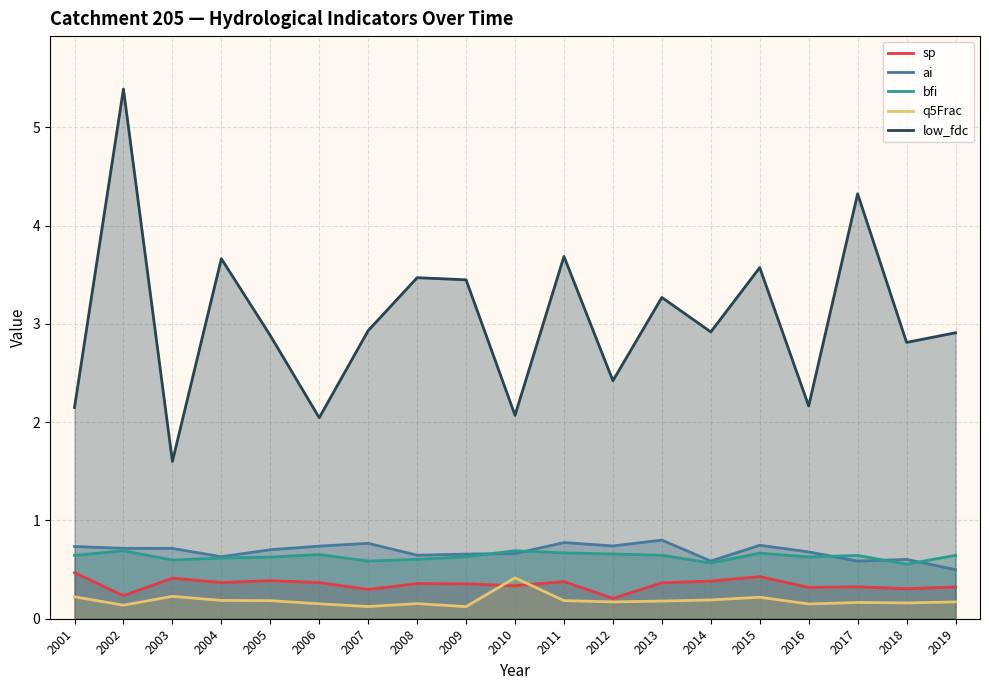

What is the sum of the sp values at 2018 and 2014?

0.7